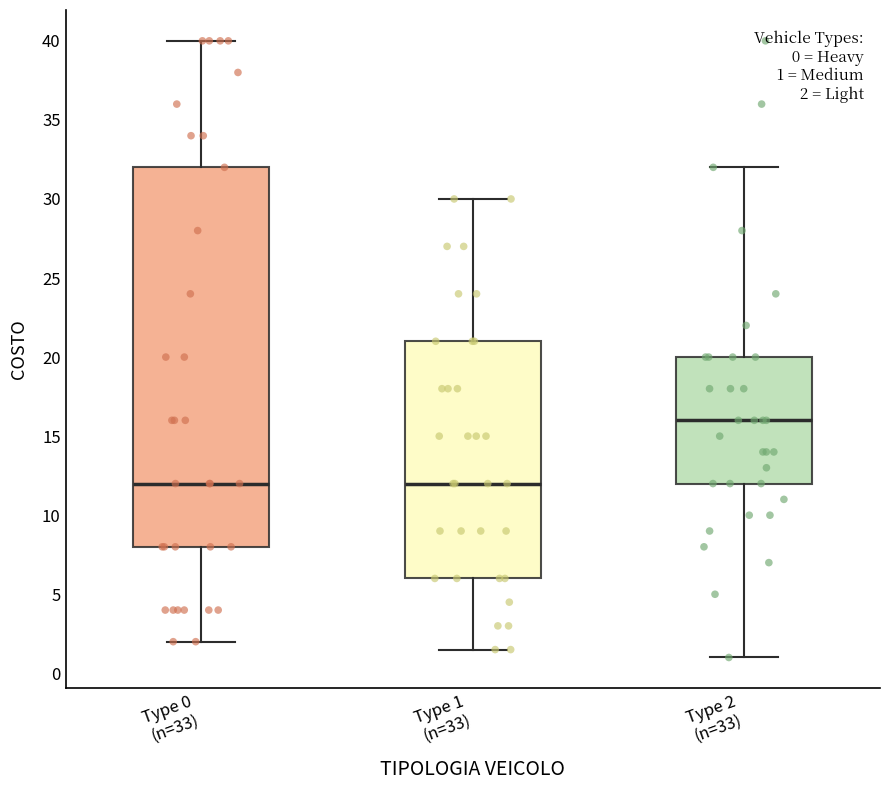

Which box is the tallest, from its lower edge to its upper edge?

Type 0 (n=33)